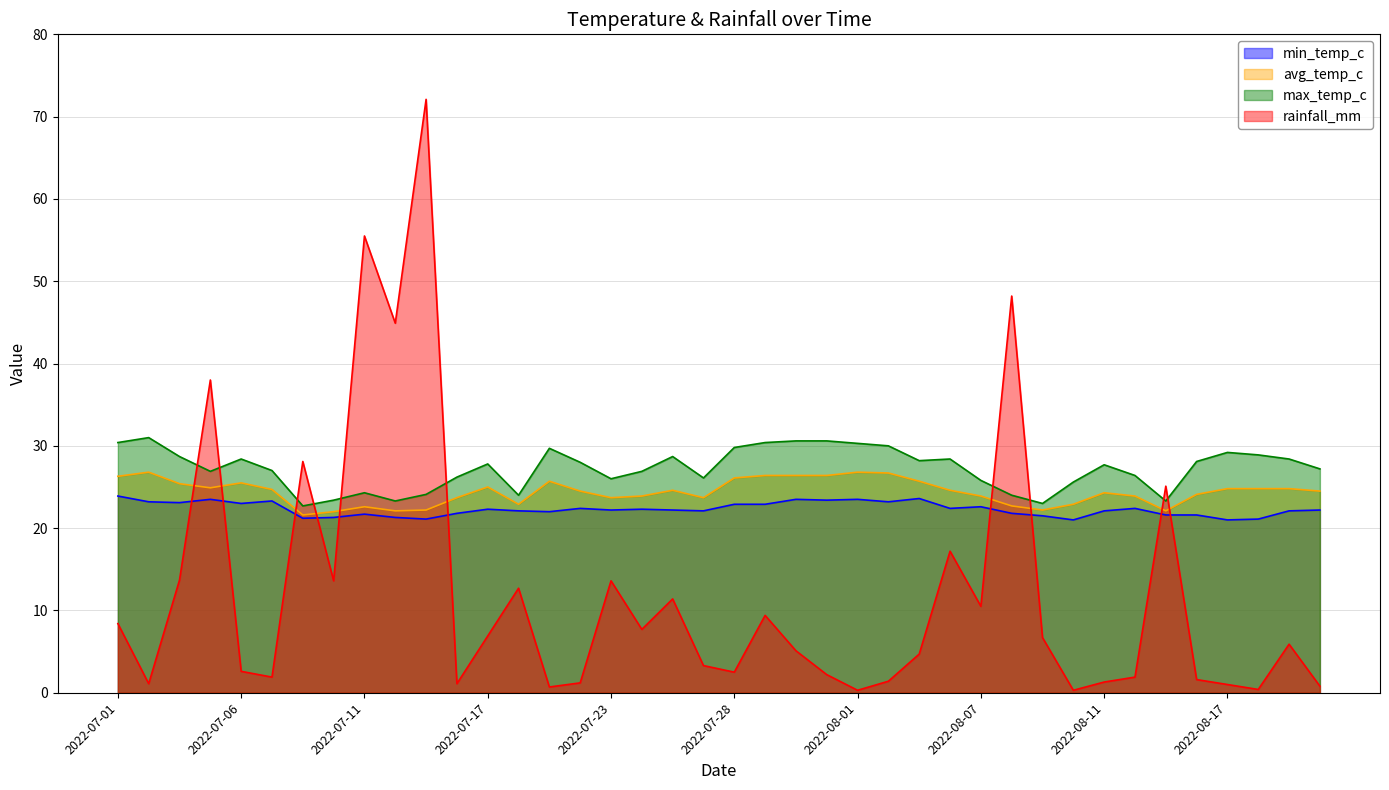

True or false: rainfall_mm and avg_temp_c intersect in this chart.

True